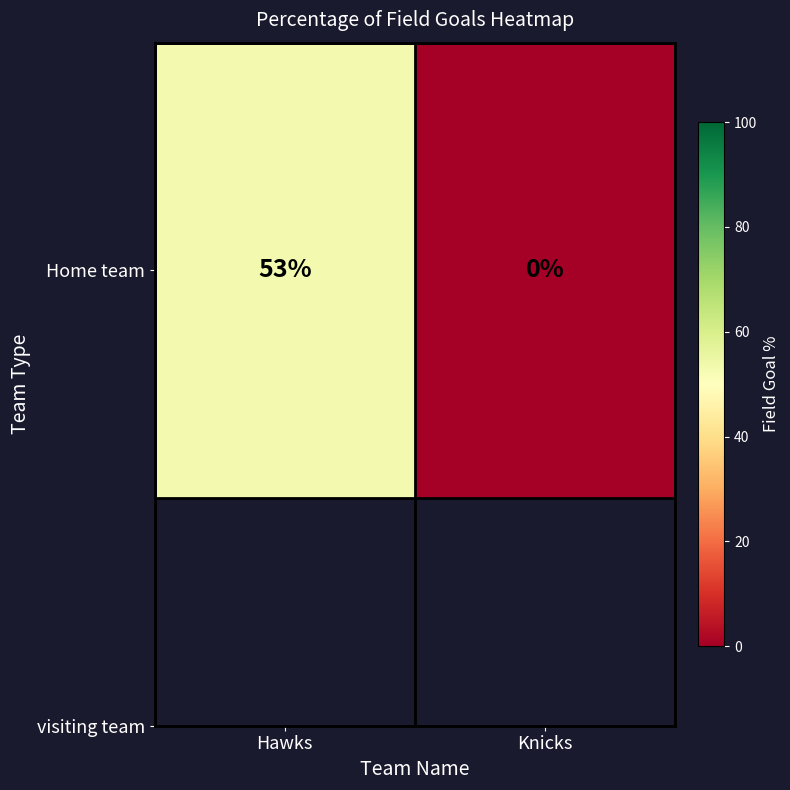

At which category does the chart reach its minimum across all series?

Knicks